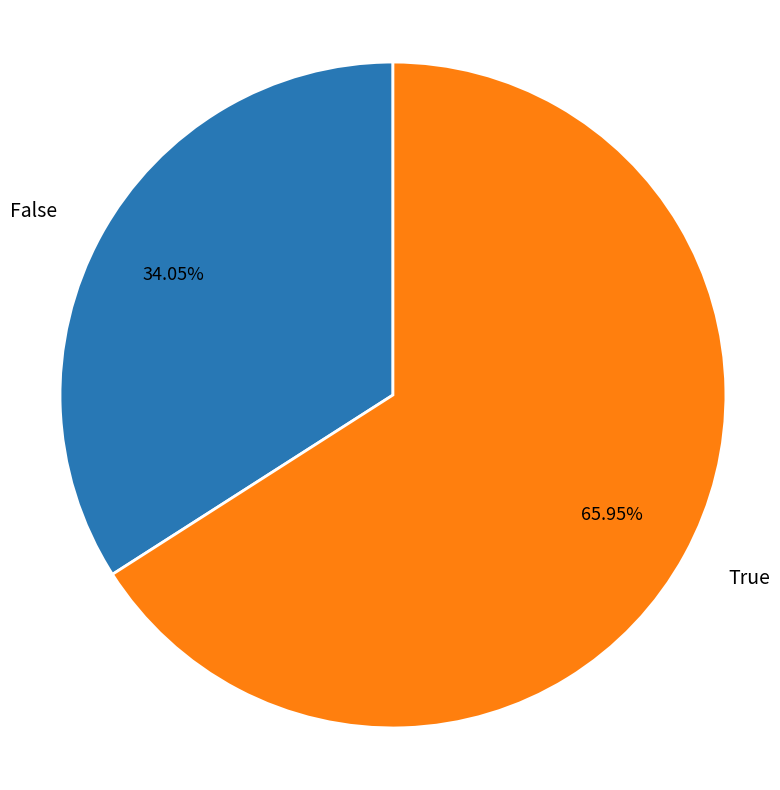

What is the ratio of the value at False to the value at True?

0.5